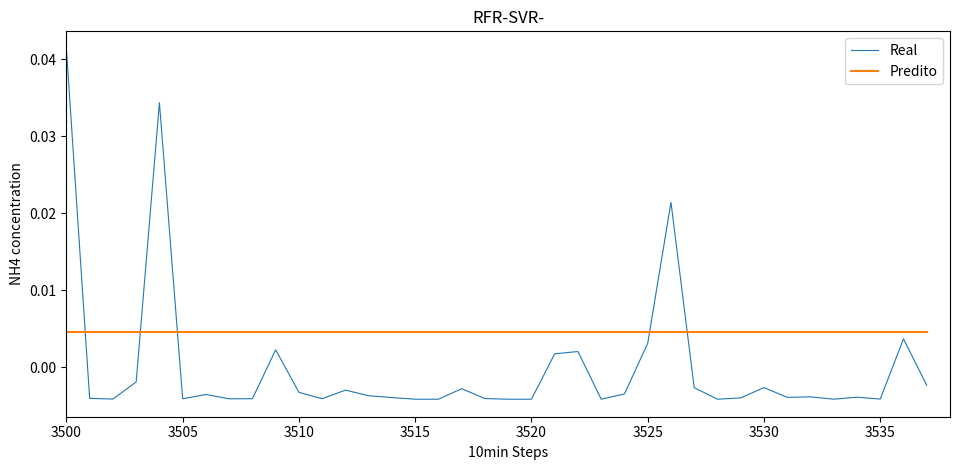

True or false: Real and Predito cross at least once.

True